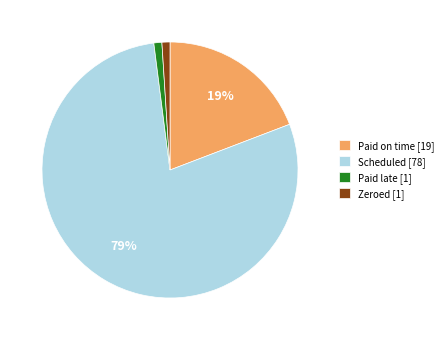

What is the majority slice?

Scheduled